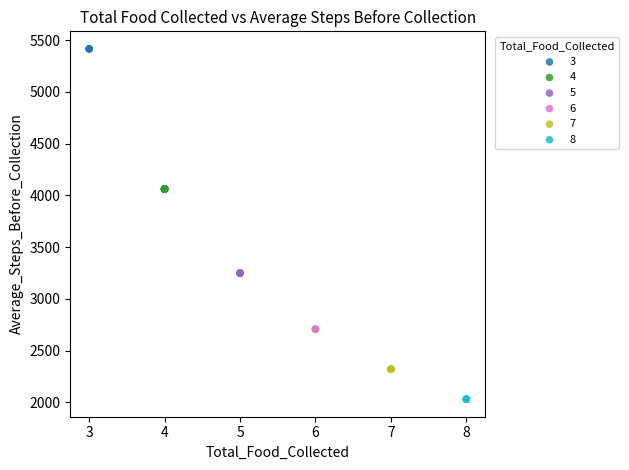

Which series contains the highest Y value?

3